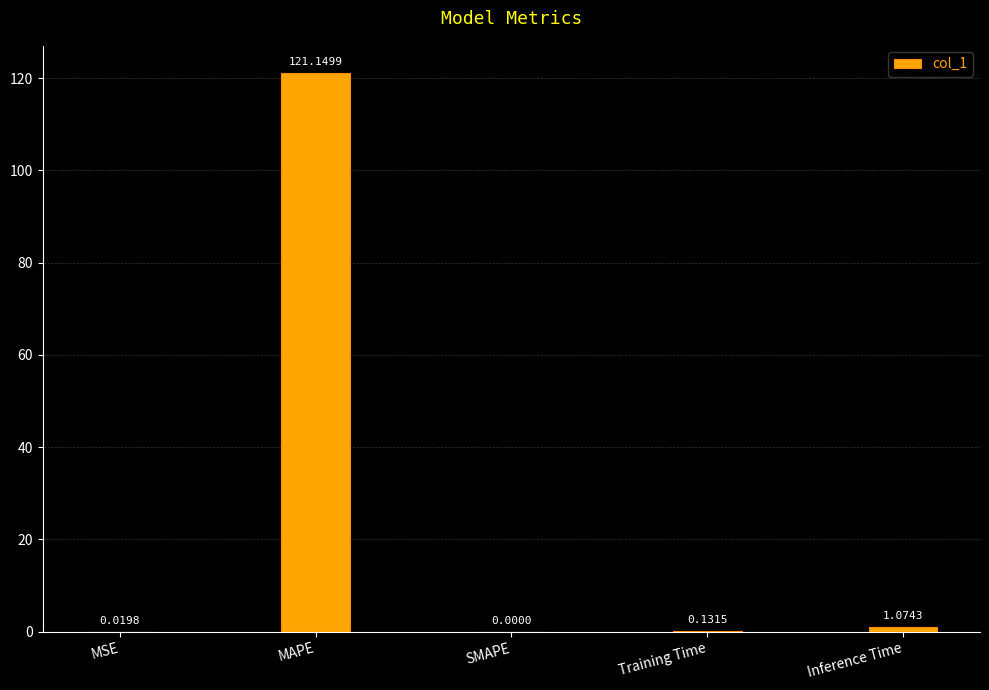

Which has a higher value, MAPE or Training Time?

MAPE